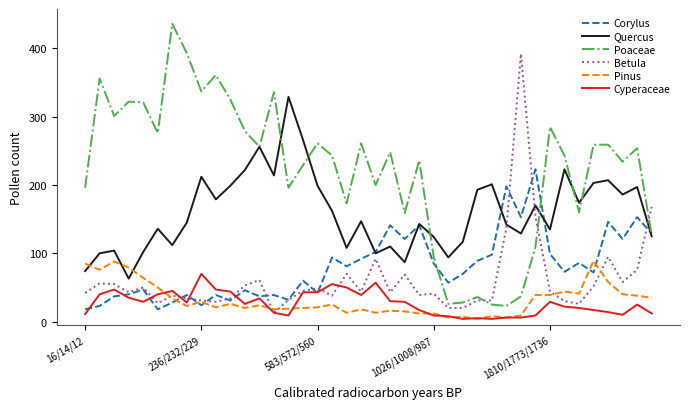

What is the maximum value shown in the chart?

436